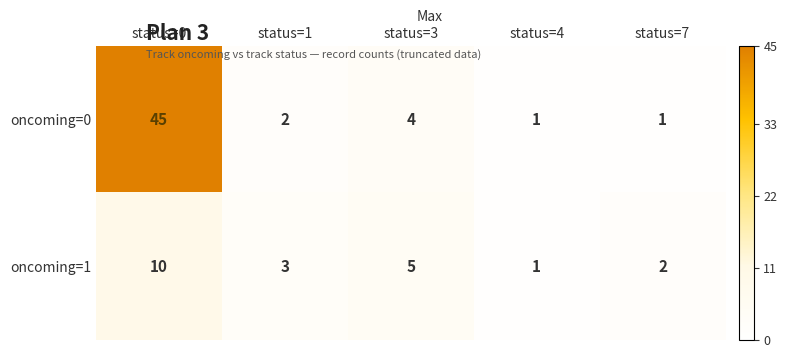

Where does the oncoming=0 series first go above 2?

status=0